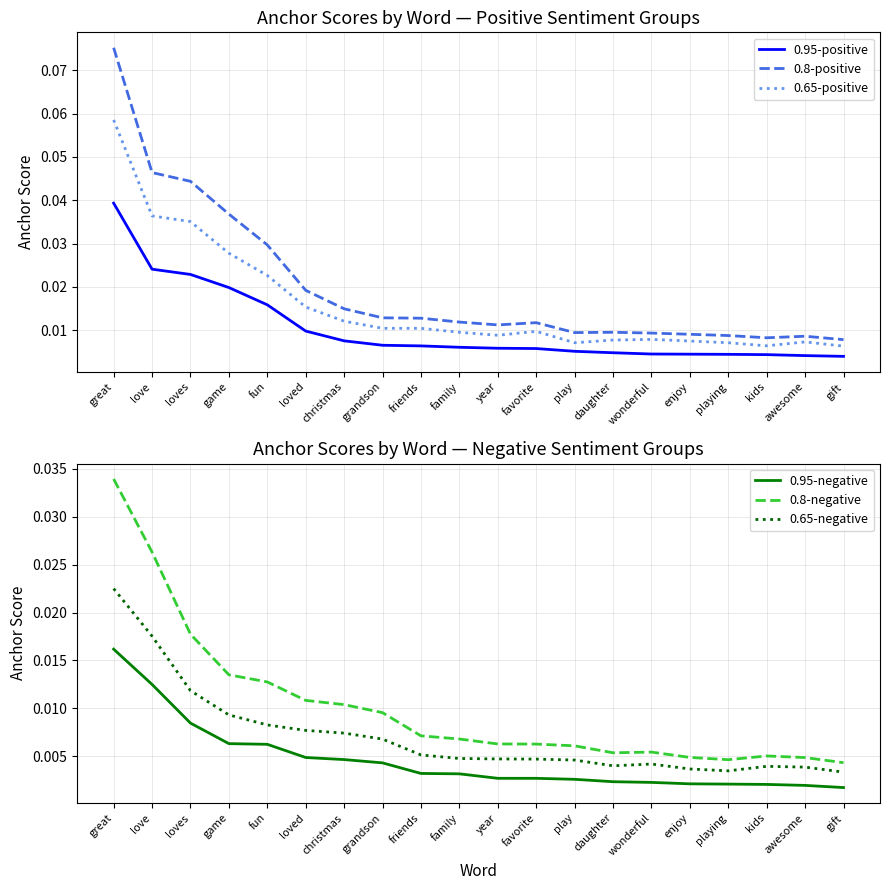

What is the total value across all series at fun?

0.1